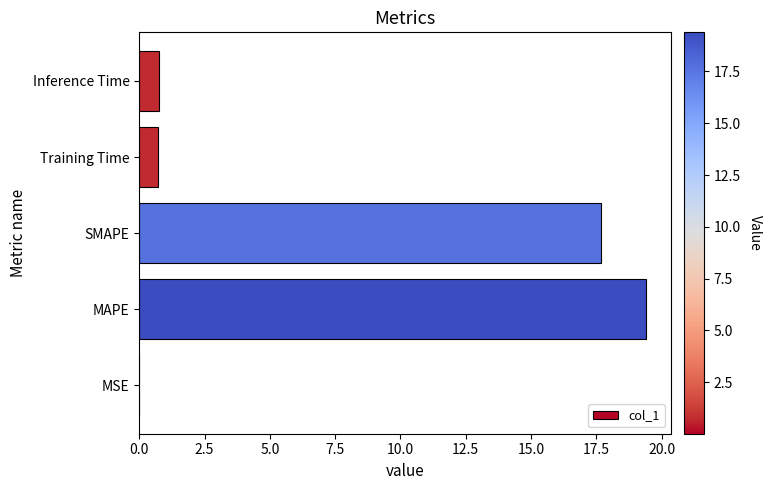

Which category has the highest value across all series?

MAPE